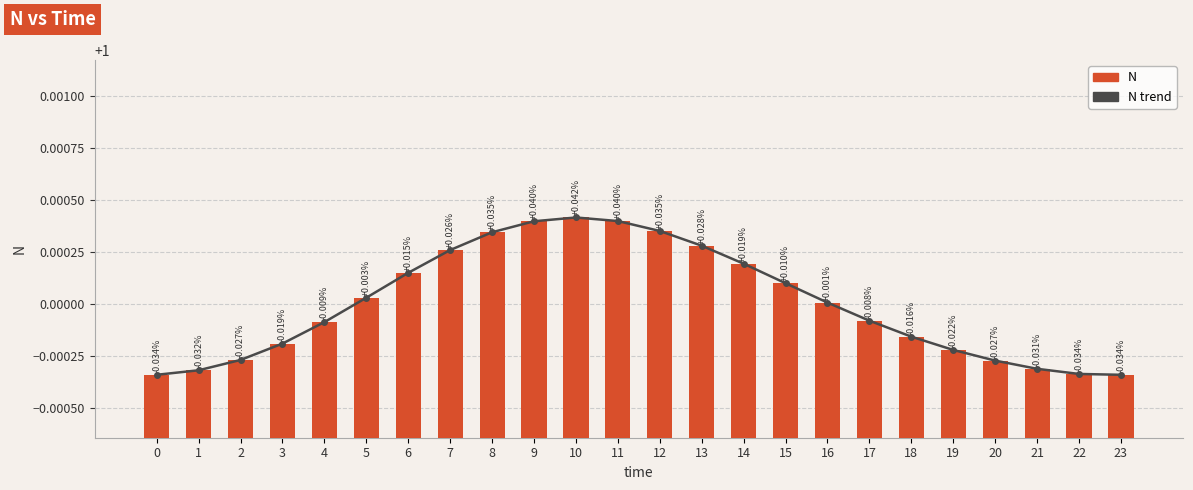

What is the average value of the N series?

1.0